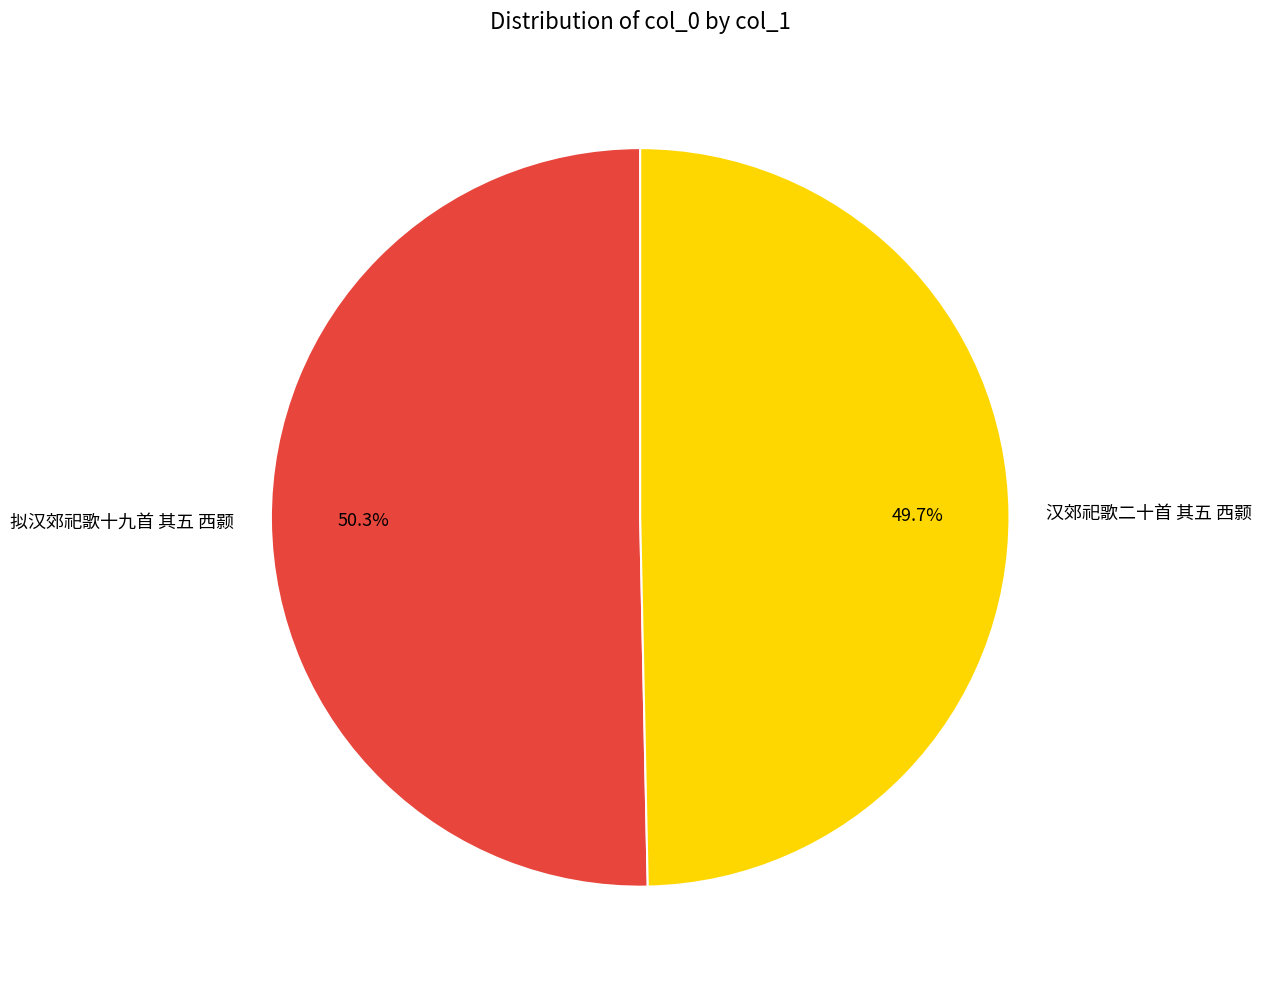

What is the ratio of the value at 拟汉郊祀歌十九首 其五 西颢 to the value at 汉郊祀歌二十首 其五 西颢?

1.0